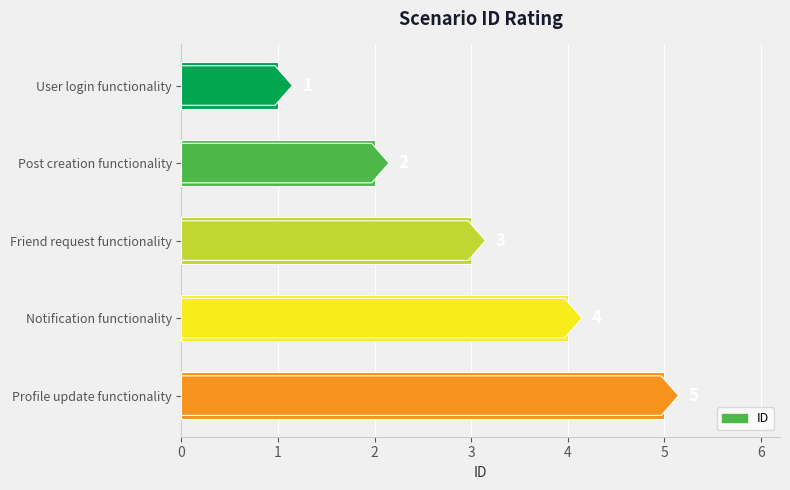

Read the value at Notification functionality.

4